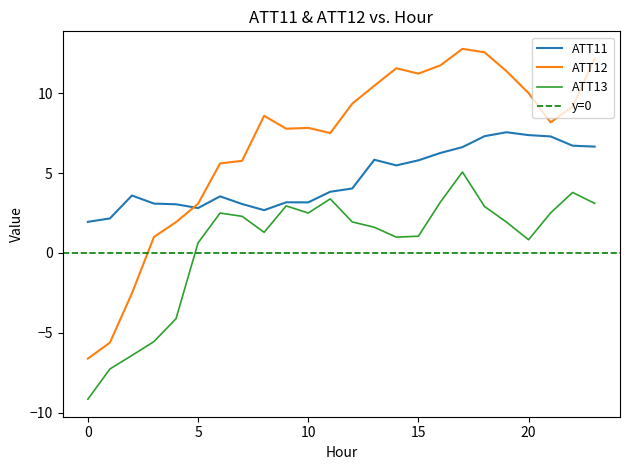

Is it true that ATT12 equals 3.4 at 22?

False